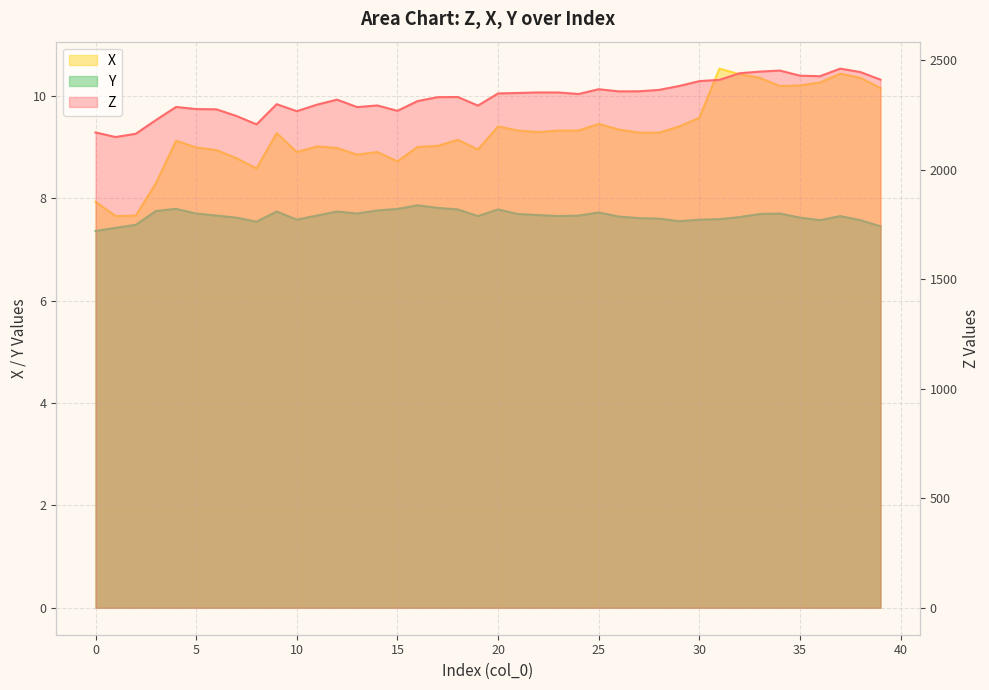

At which category is the sum across all series the highest?

37